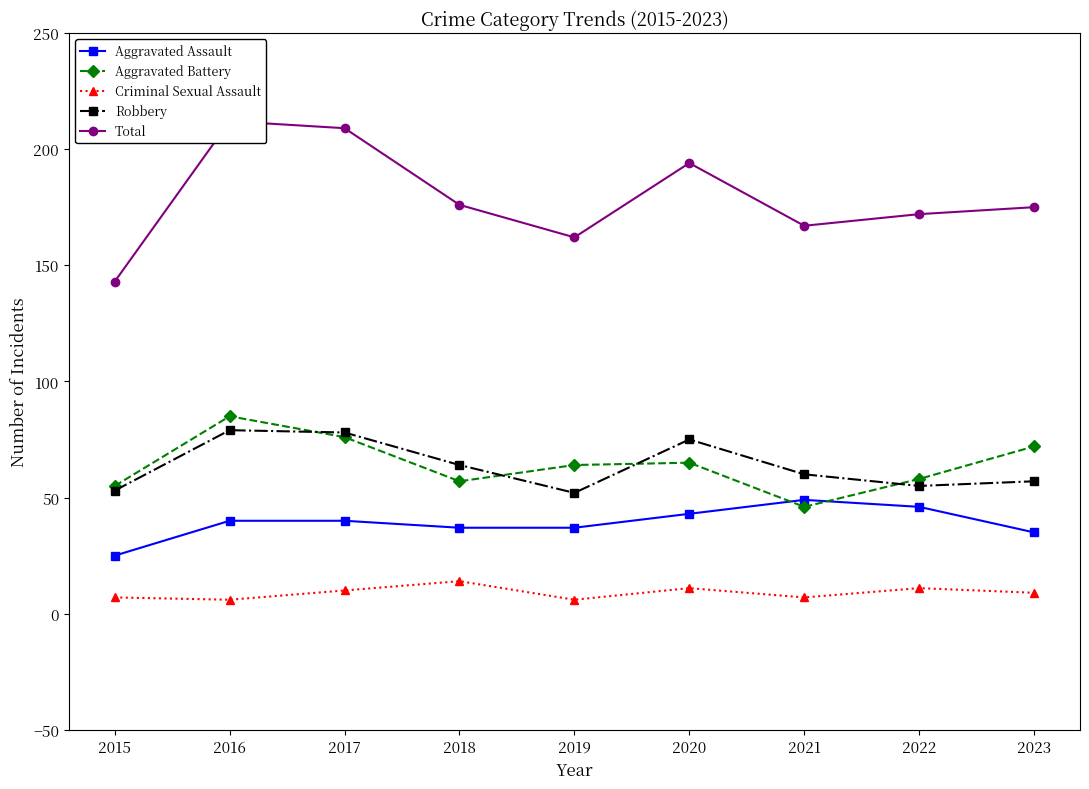

Which category has the lowest value across all series?

2016